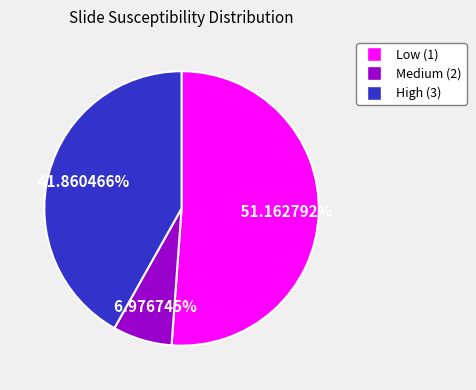

Do Medium (2) and Low (1) together represent more than half of the pie?

Yes